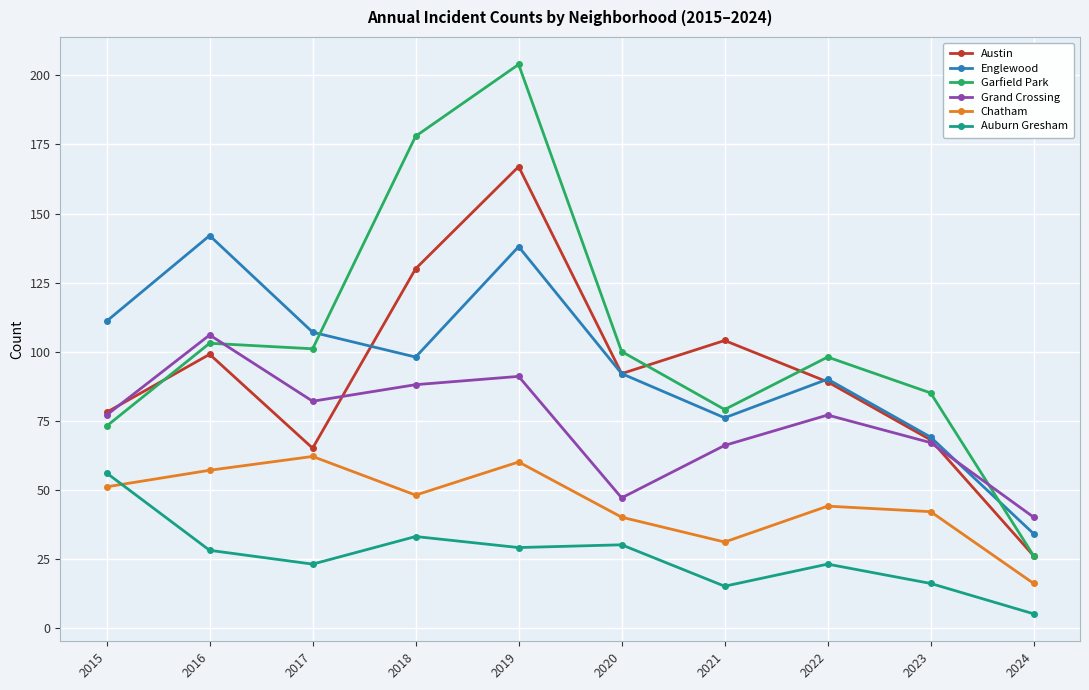

How many intersections are there between Grand Crossing and Garfield Park?

2